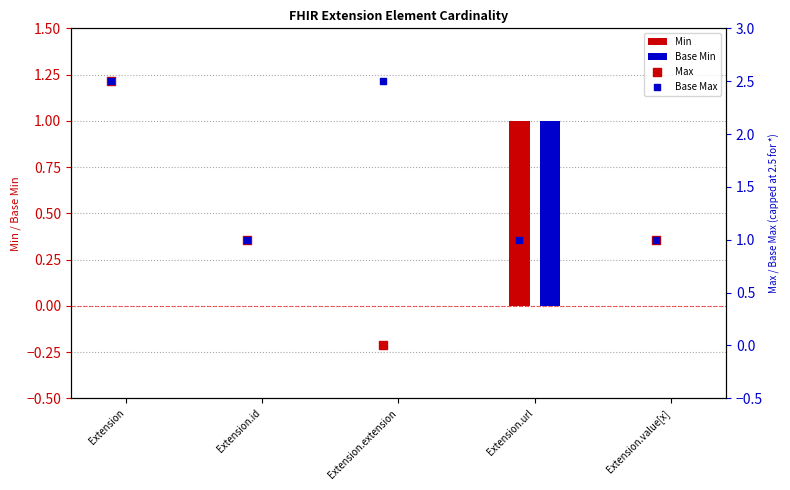

At how many categories does at least one series exceed 0?

5